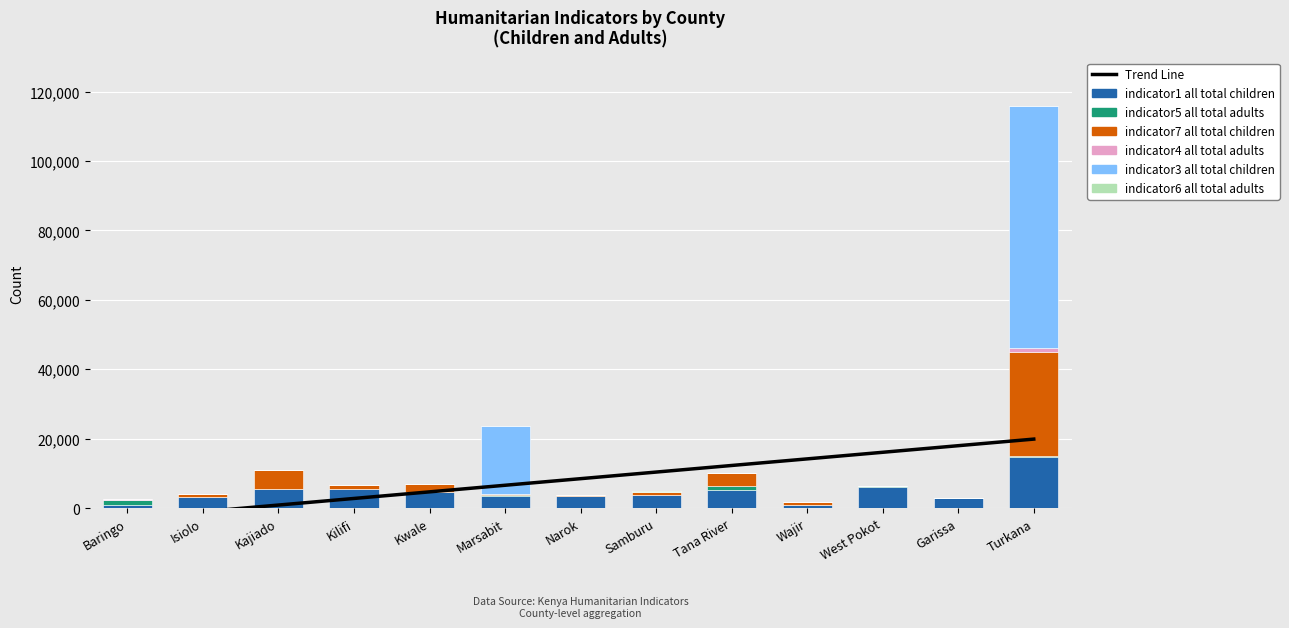

Which series changed the most between Marsabit and Narok?

indicator3_all_total_children